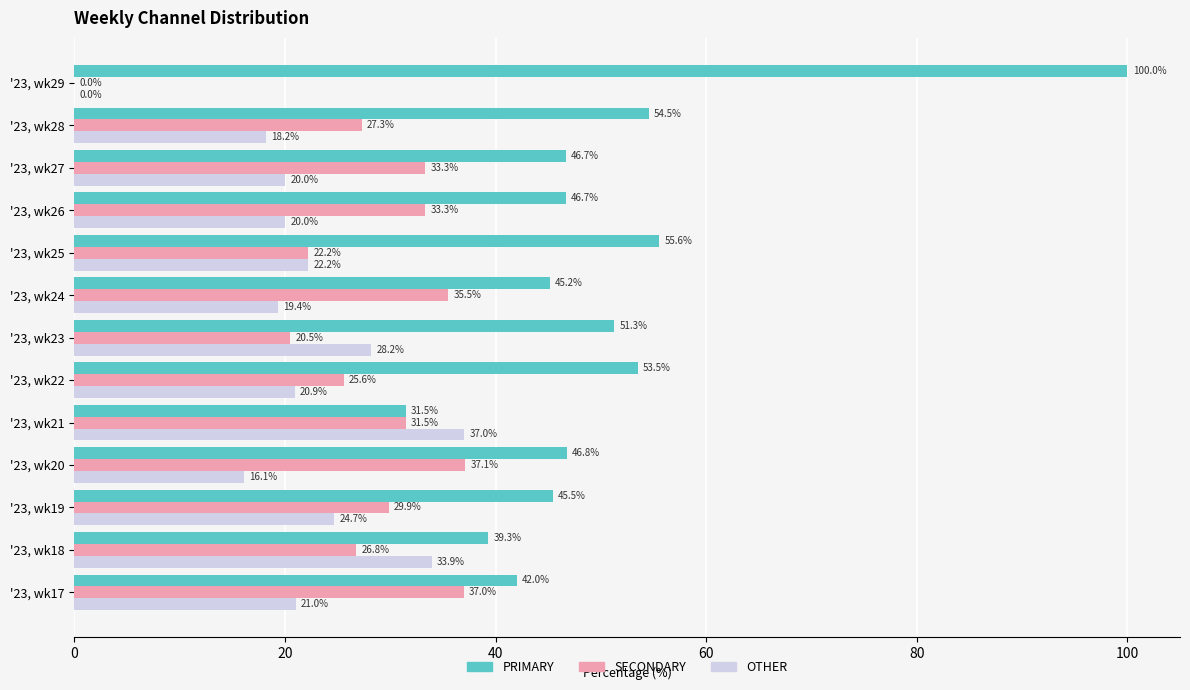

The value of PRIMARY at '23, wk17 is 42.0. True or false?

True